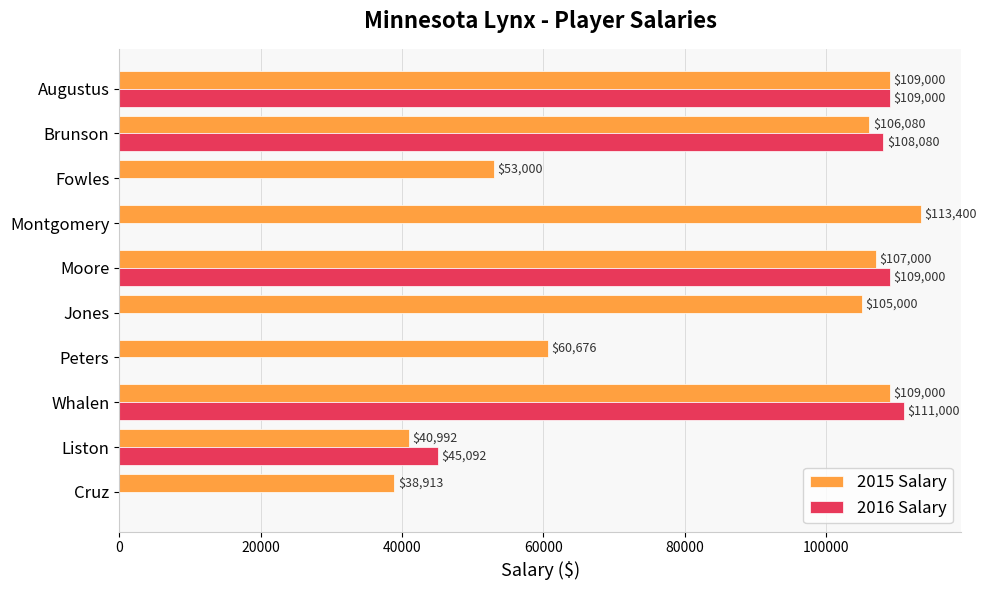

What is the sum of all 2015 Salary values?

843061